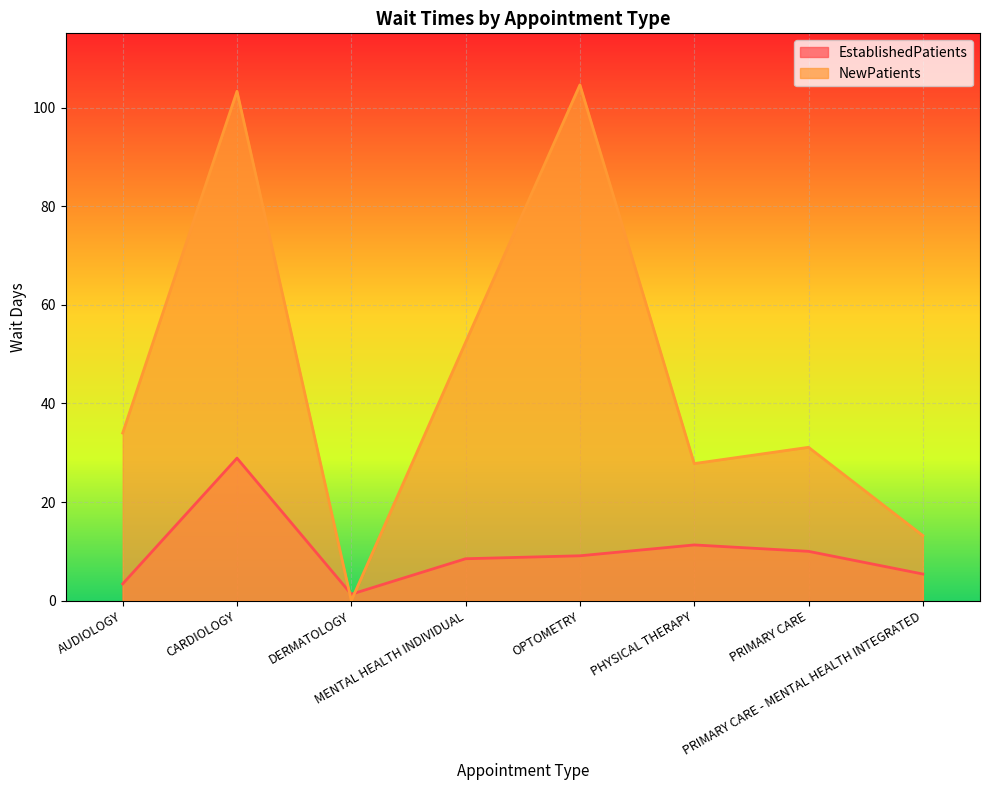

List the series in order of their peak value, lowest first.

EstablishedPatients, NewPatients